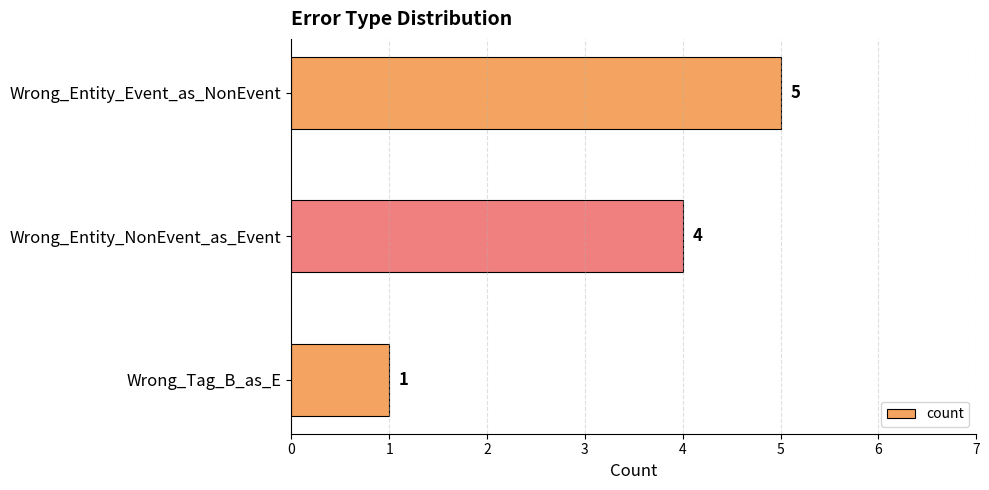

What is the average value?

3